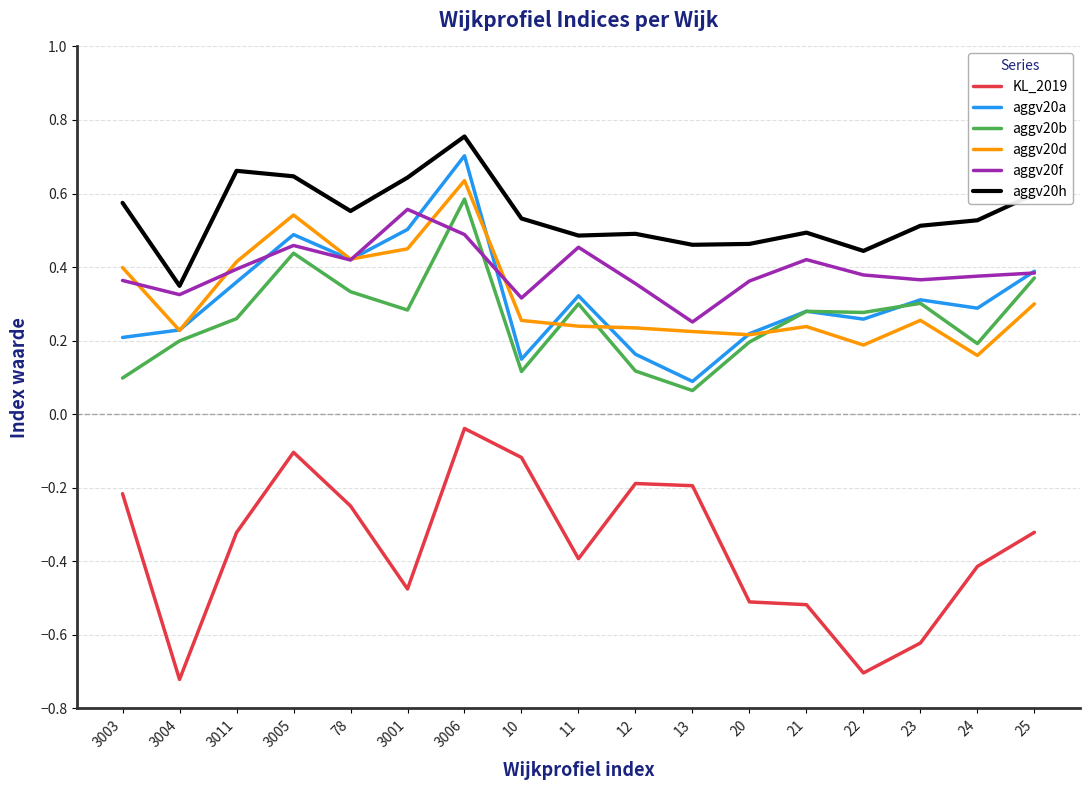

Count the number of data series in this chart.

6